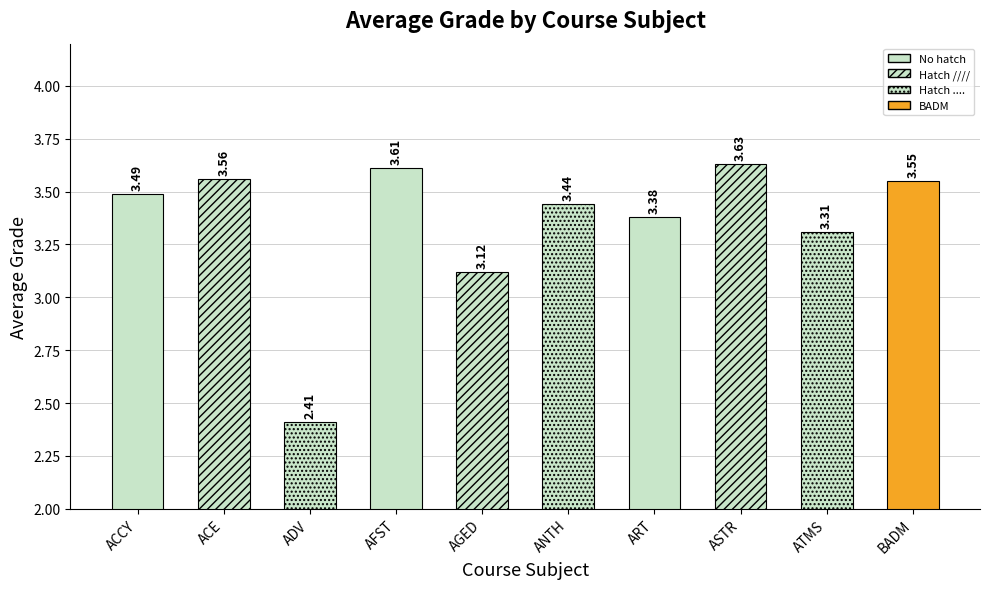

Reading left to right, what are all the values shown in this chart?

3.5	3.6	2.4	3.6	3.1	3.4	3.4	3.6	3.3	3.5